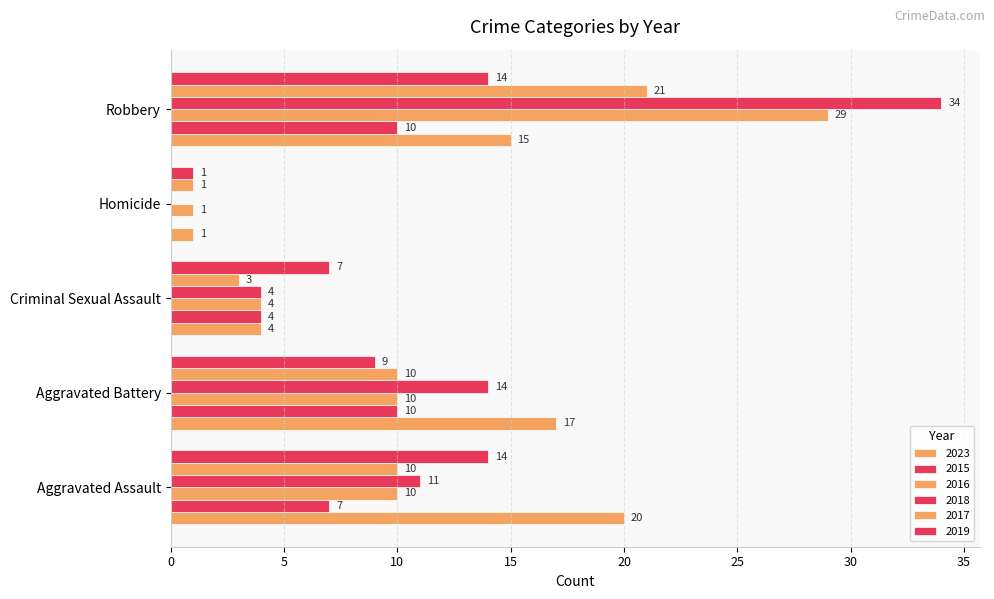

How many categories are shown in the chart?

5